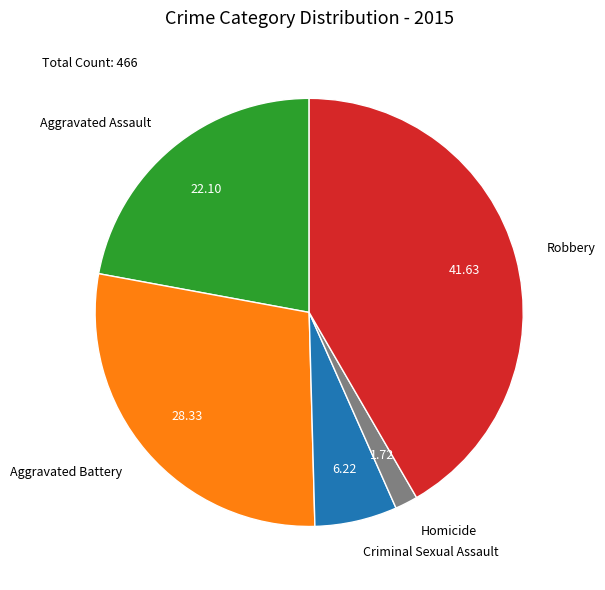

Which has a higher value, Homicide or Criminal Sexual Assault?

Criminal Sexual Assault